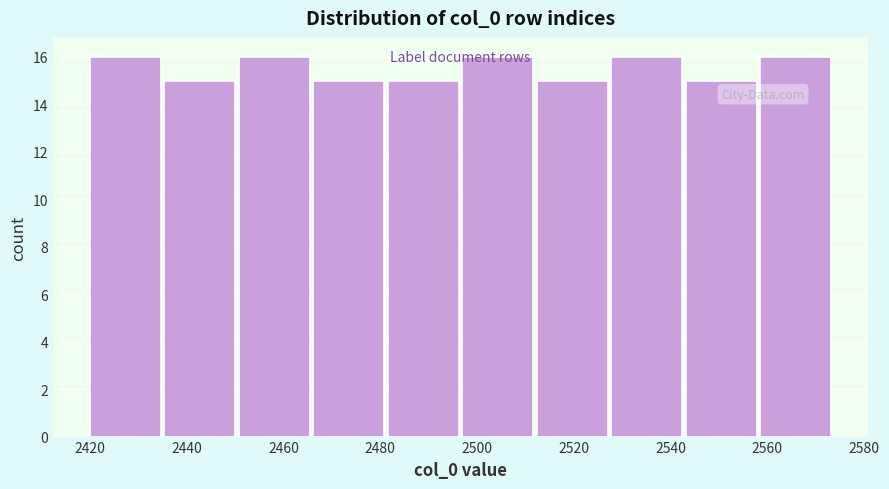

Reading left to right, list every bar in this chart as the range it spans on the x-axis followed by its height. Neither the bar edges nor the heights are printed on the chart, so give them approximately, as read against the axes.

2420.0 to 2435.4: 16
2435.4 to 2450.8: 15
2450.8 to 2466.2: 16
2466.2 to 2481.6: 15
2481.6 to 2497.0: 15
2497.0 to 2512.4: 16
2512.4 to 2527.8: 15
2527.8 to 2543.2: 16
2543.2 to 2558.6: 15
2558.6 to 2574.0: 16